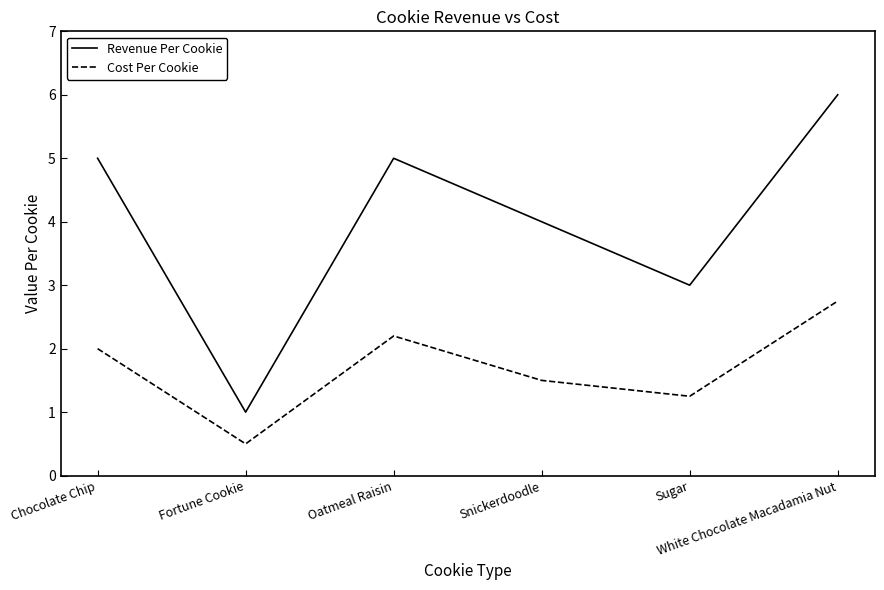

At which category is the sum across all series the highest?

White Chocolate Macadamia Nut